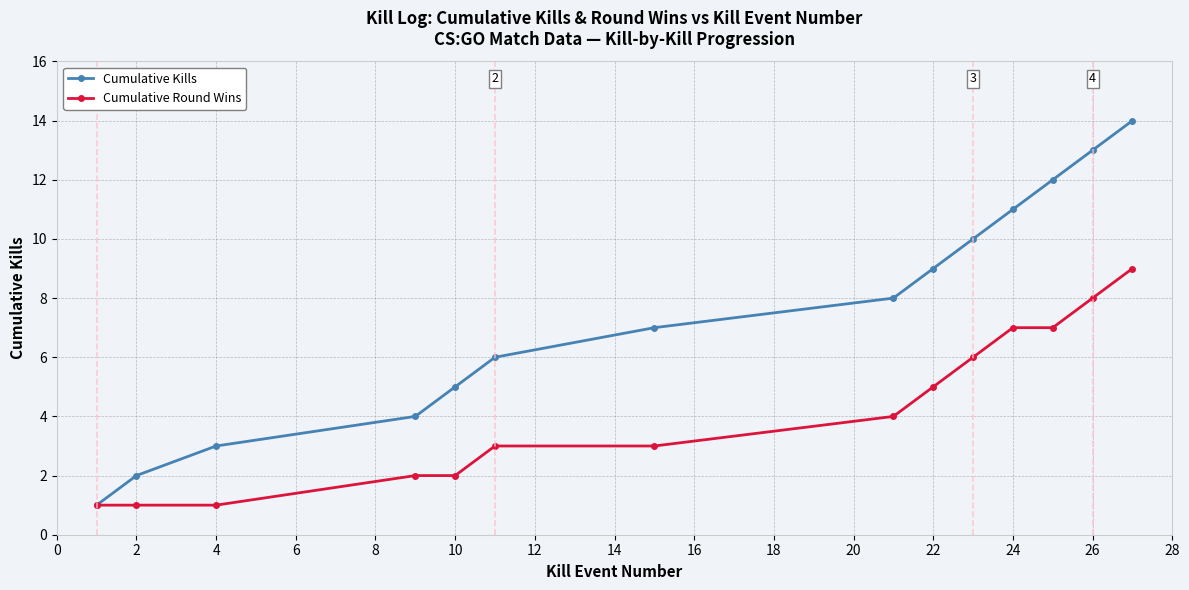

Rank the series by their maximum value, from lowest to highest.

Cumulative Round Wins, Cumulative Kills